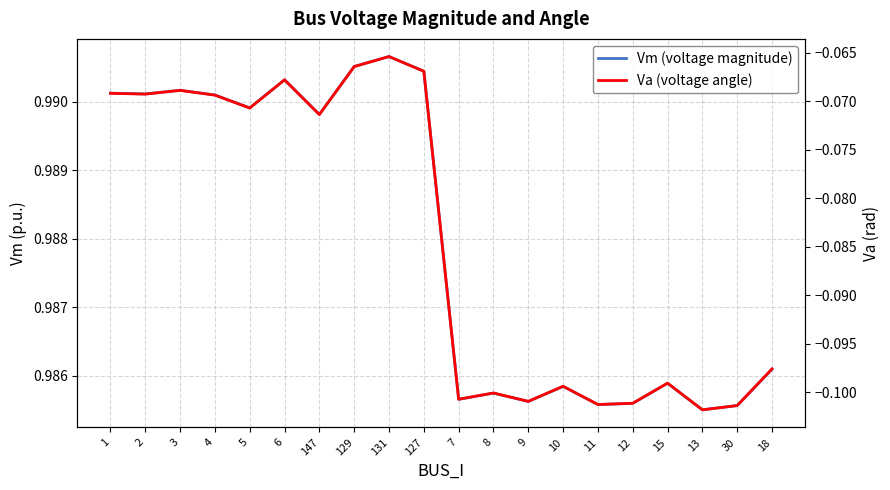

Which category has the highest value in the Vm (voltage magnitude) series?

131